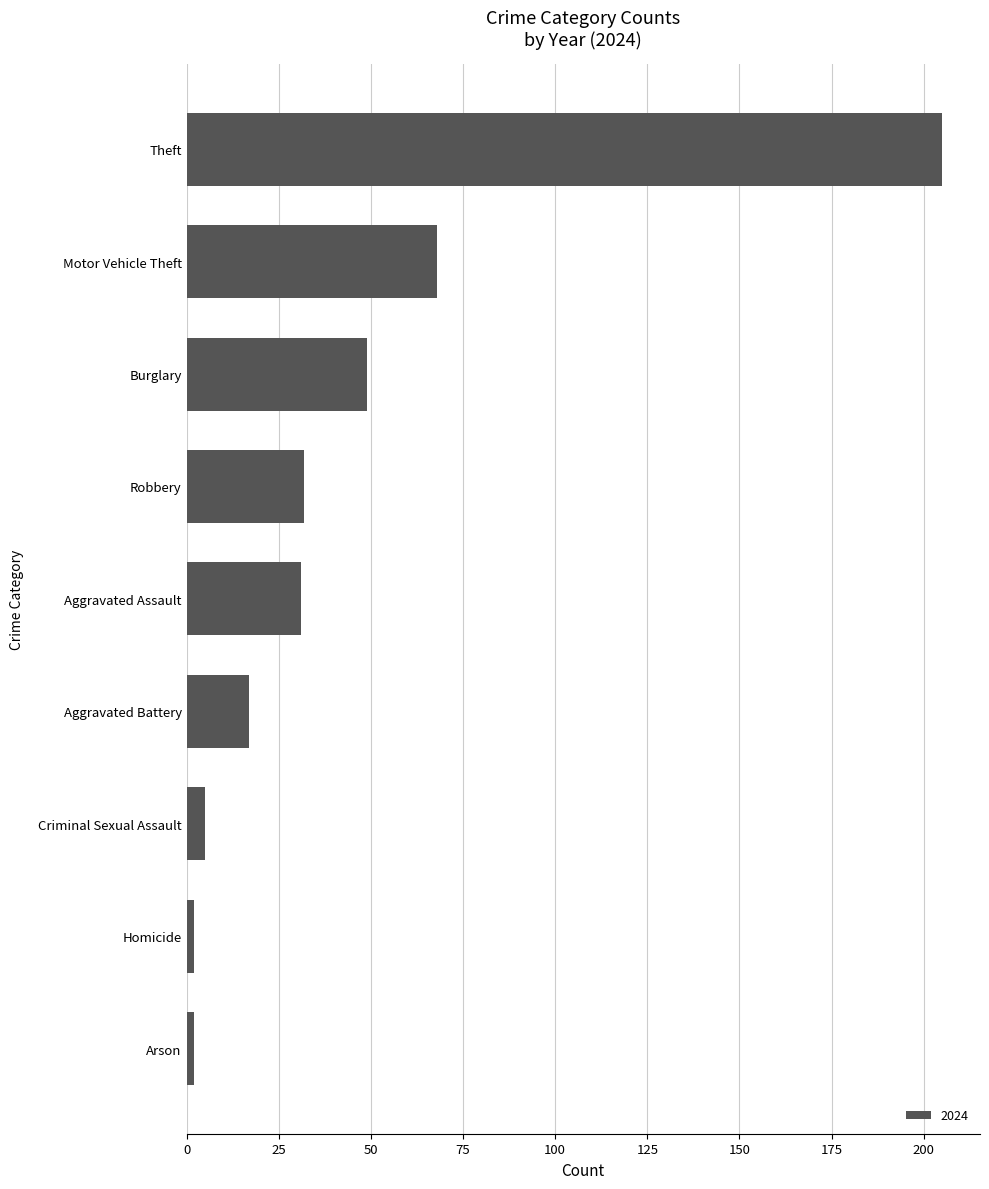

Where is the data nearest to the value 103?

Motor Vehicle Theft